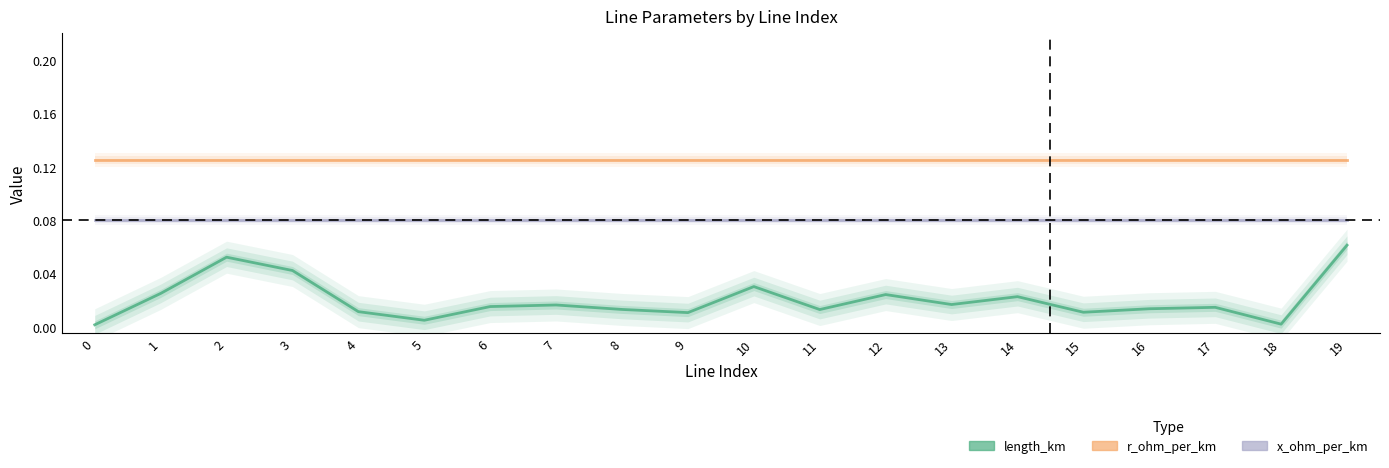

At how many categories does at least one series exceed 0?

20